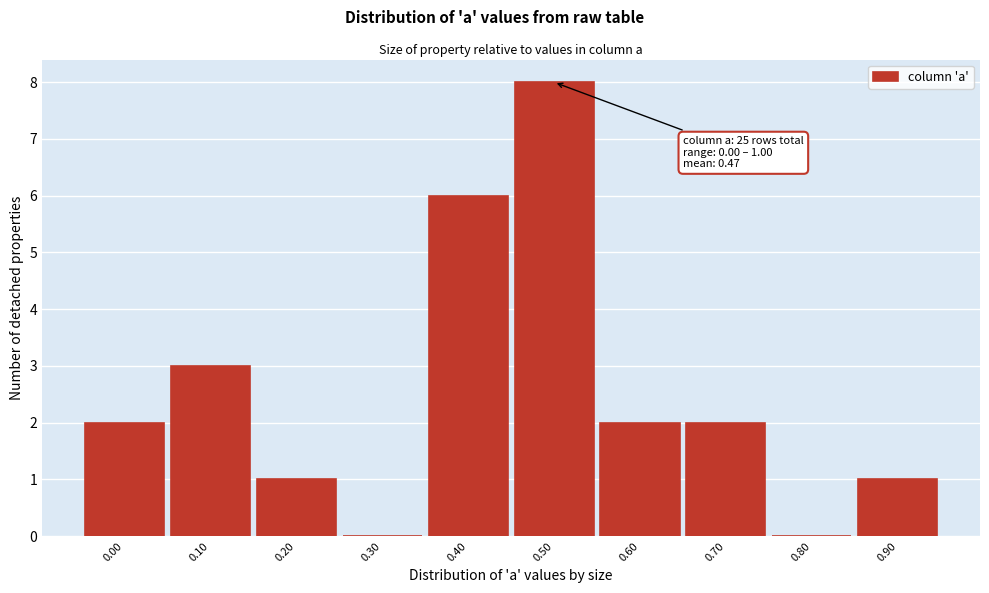

Reading left to right, extract all data points from this chart.

0.00=2	0.10=3	0.20=1	0.30=0	0.40=6	0.50=8	0.60=2	0.70=2	0.80=0	0.90=1